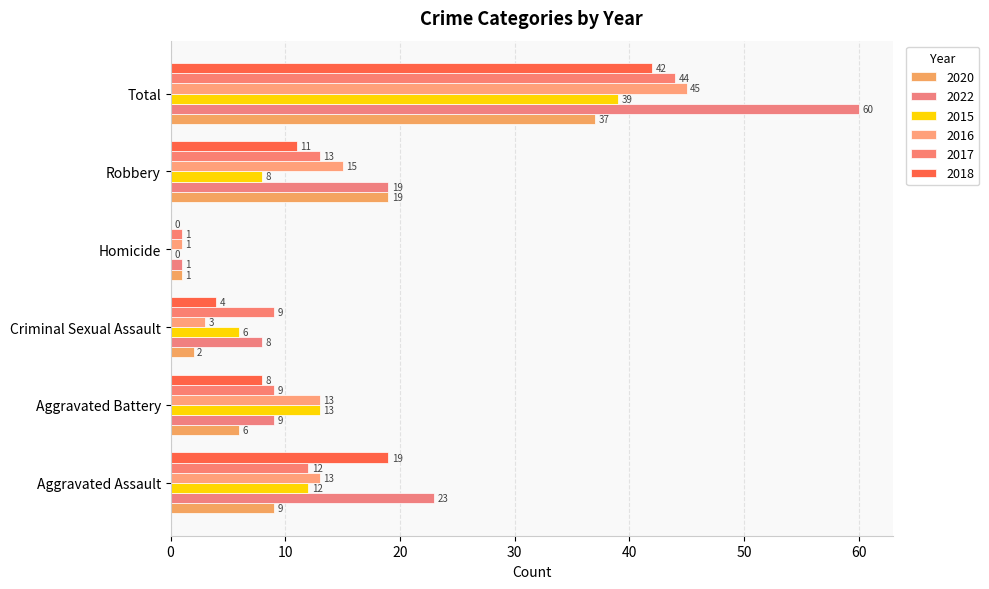

How many distinct data groups are displayed?

6